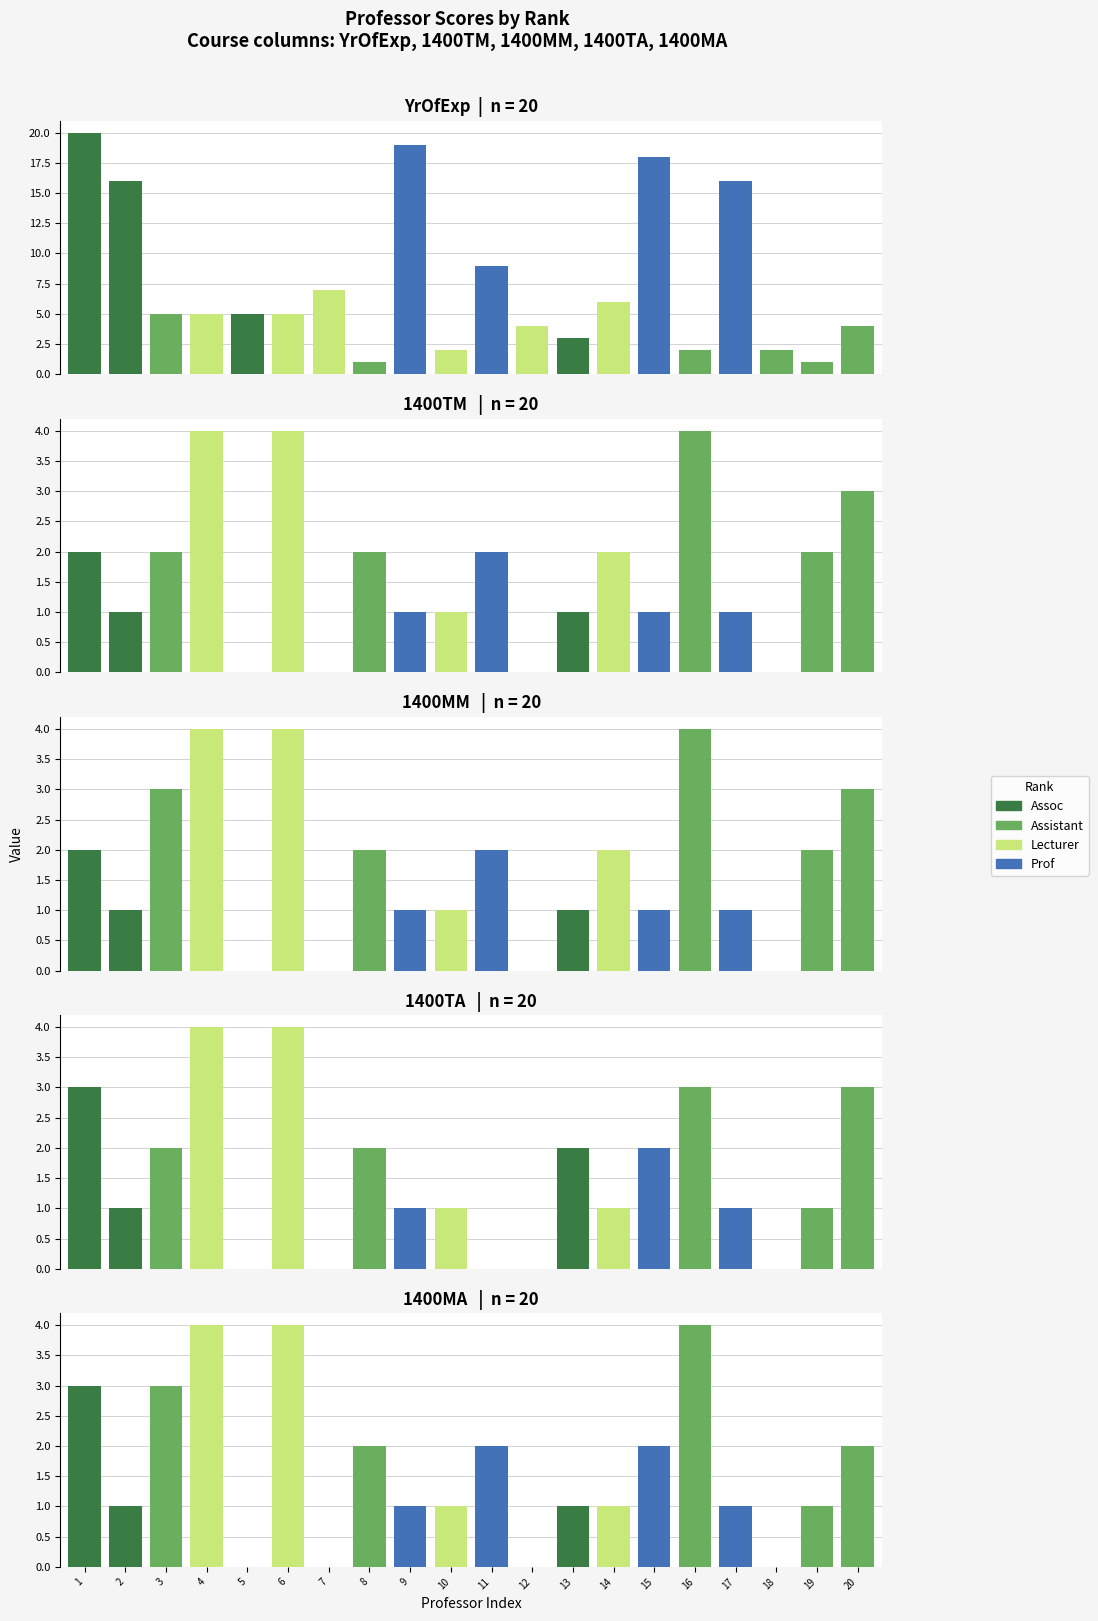

Which has a higher value, 14 or YrOfExp?

YrOfExp